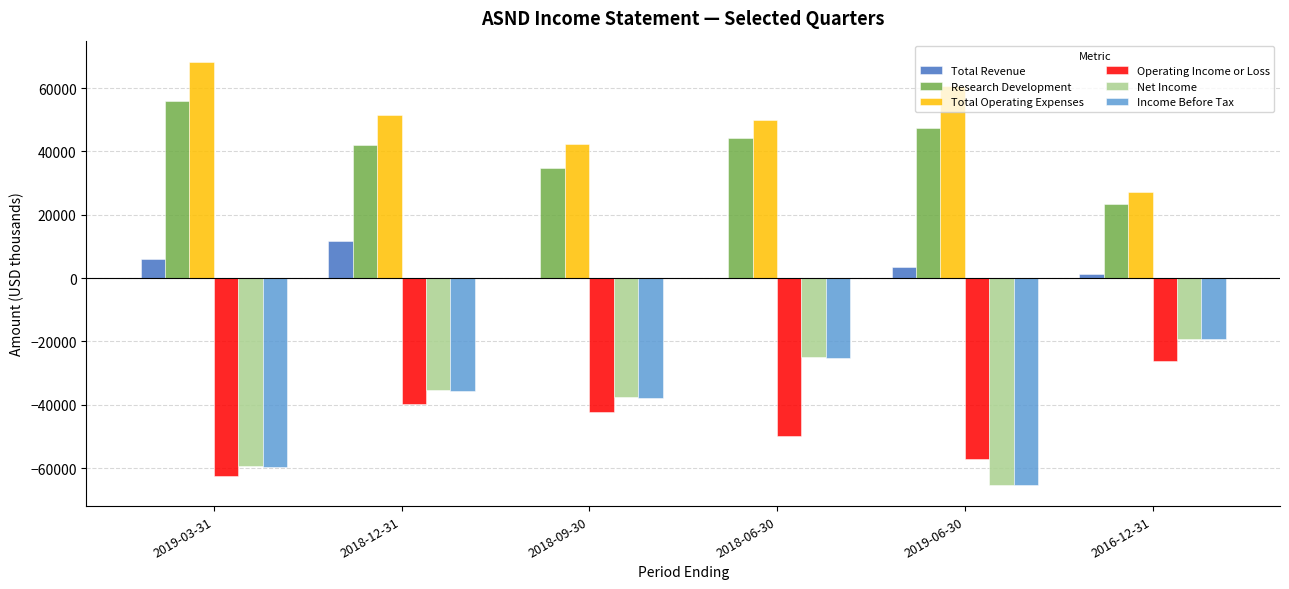

How many data points does each series have?

6